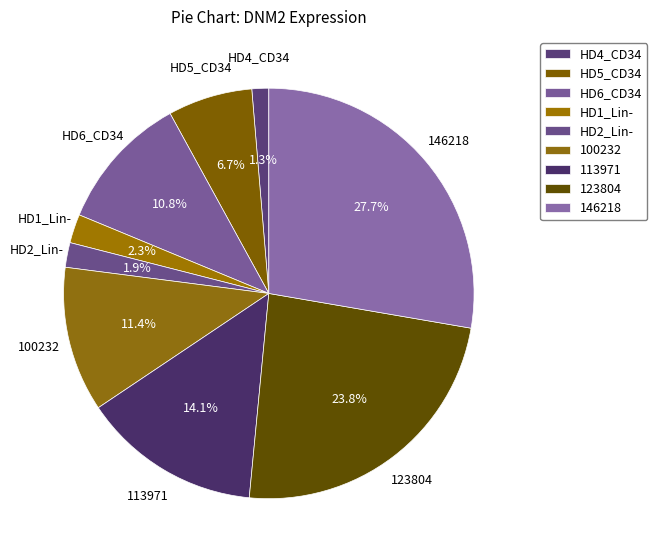

What percentage is the HD5_CD34 slice, to the nearest percent?

7%